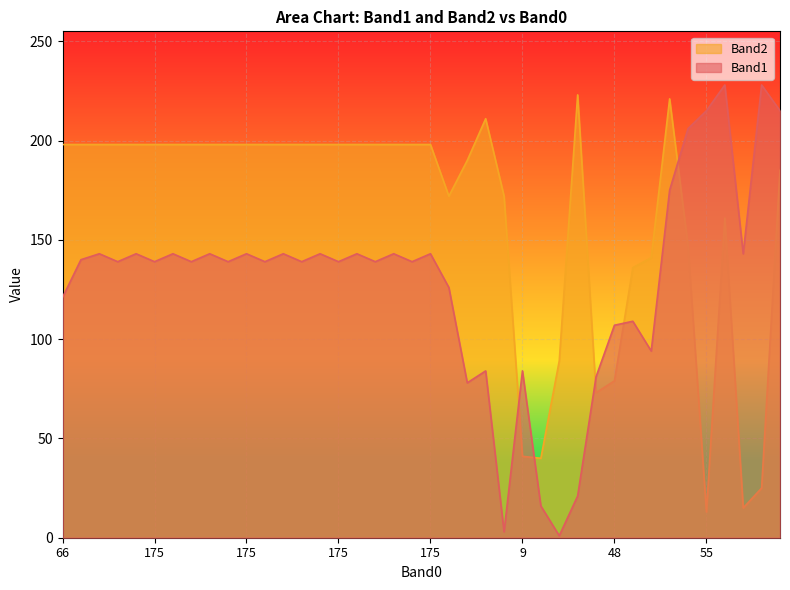

Which series changed the most between 37 and 38?

Band1